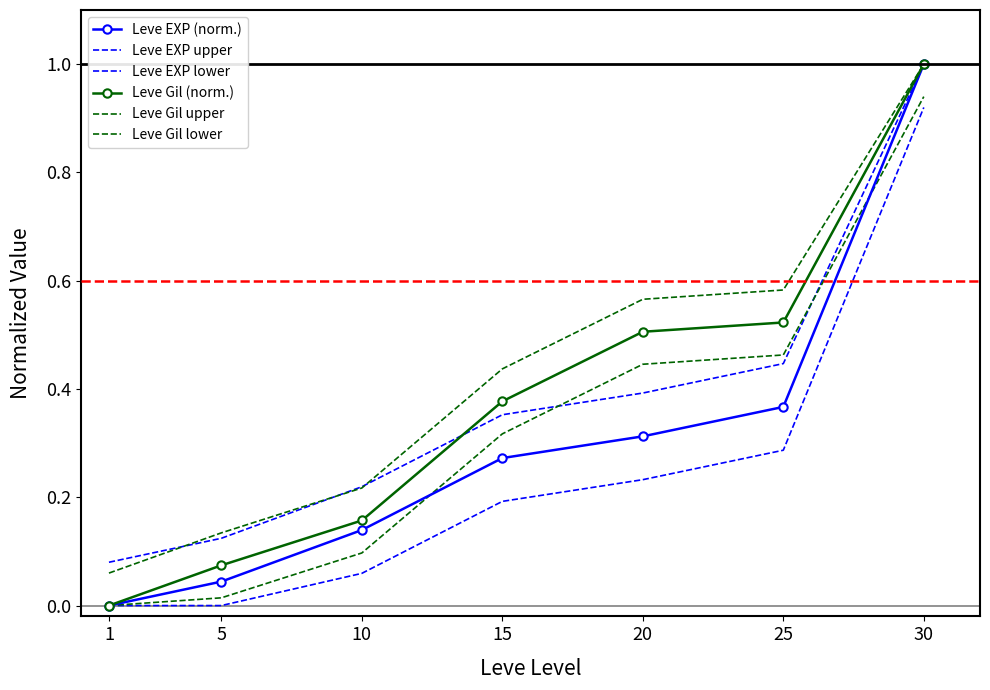

Which series has the widest spread of values?

Leve EXP (norm.)